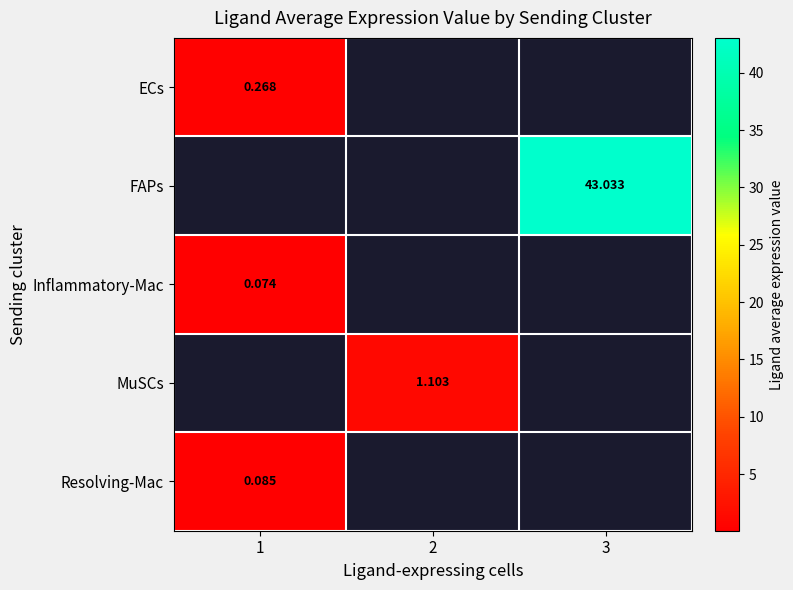

List the labels in order of MuSCs value, largest first.

1, 2, 3